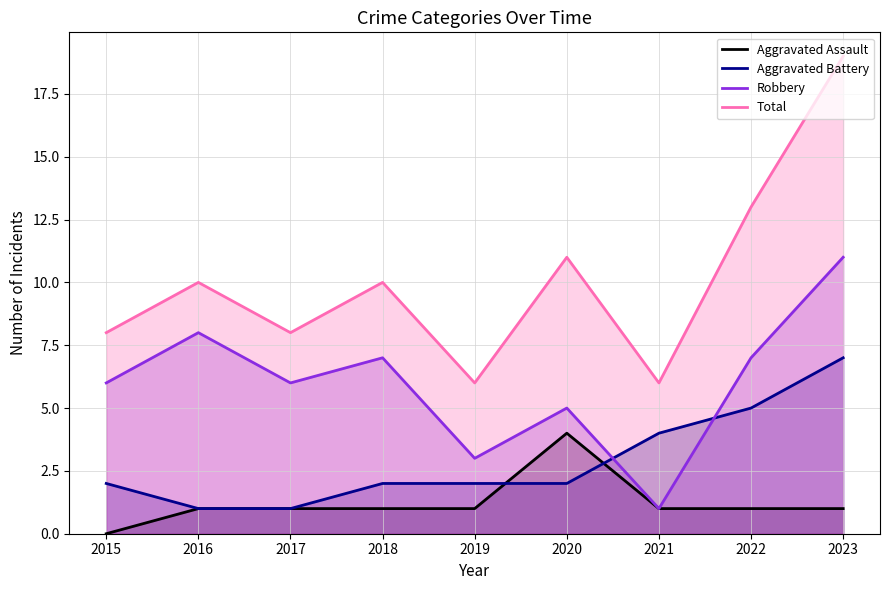

True or false: Aggravated Assault and Aggravated Battery cross at least once.

True